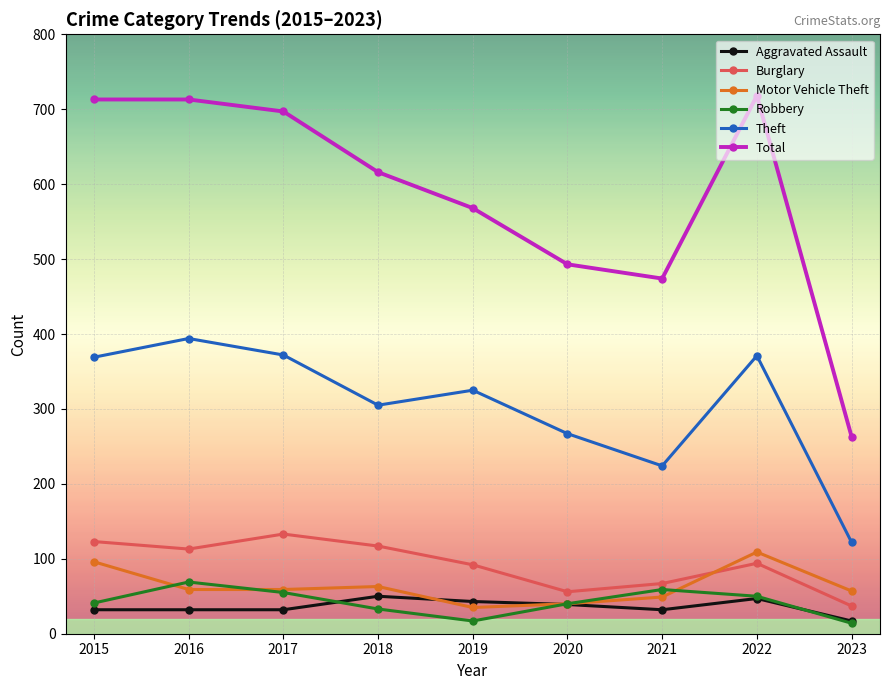

At which label does Theft first exceed 325?

2015